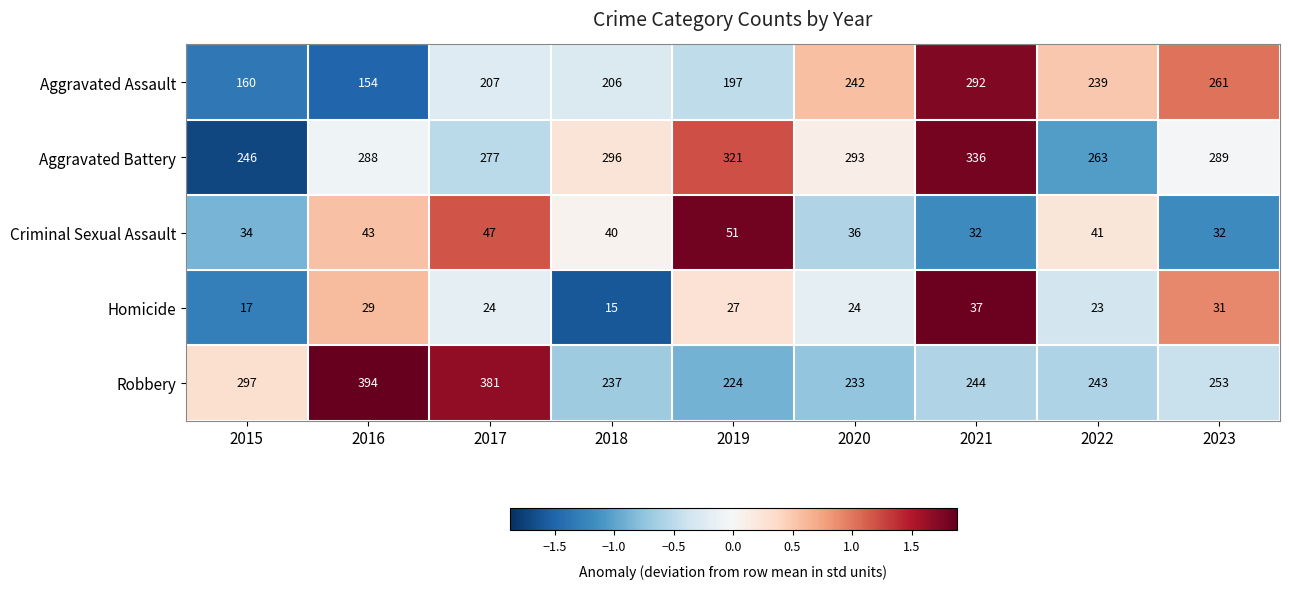

What is the difference between the maximum and minimum values in the Robbery series?

170